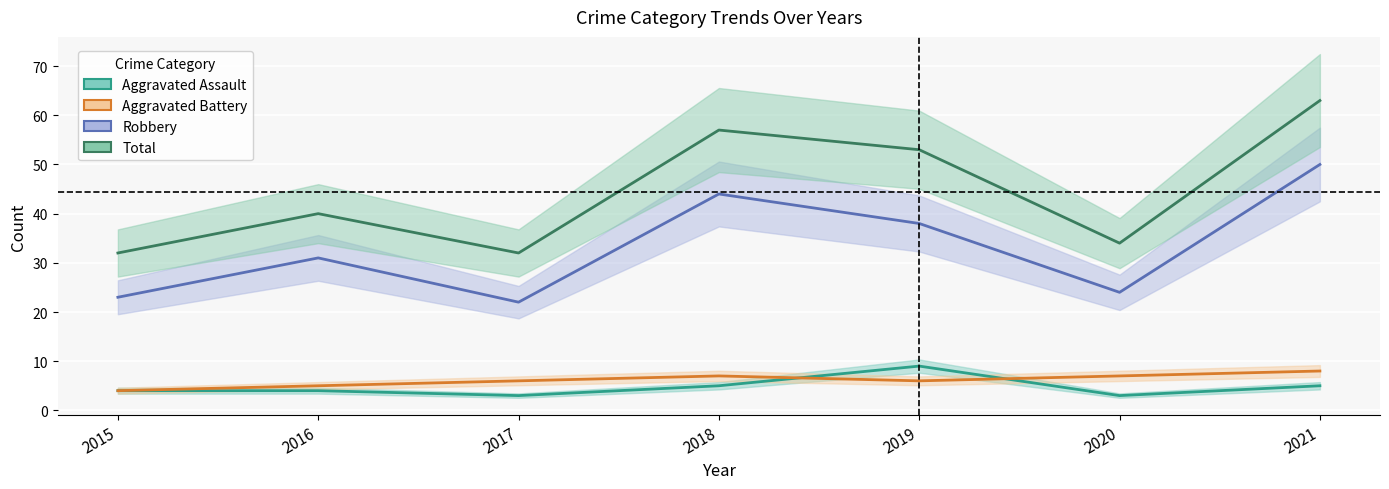

At which label does Total first exceed 40?

2018